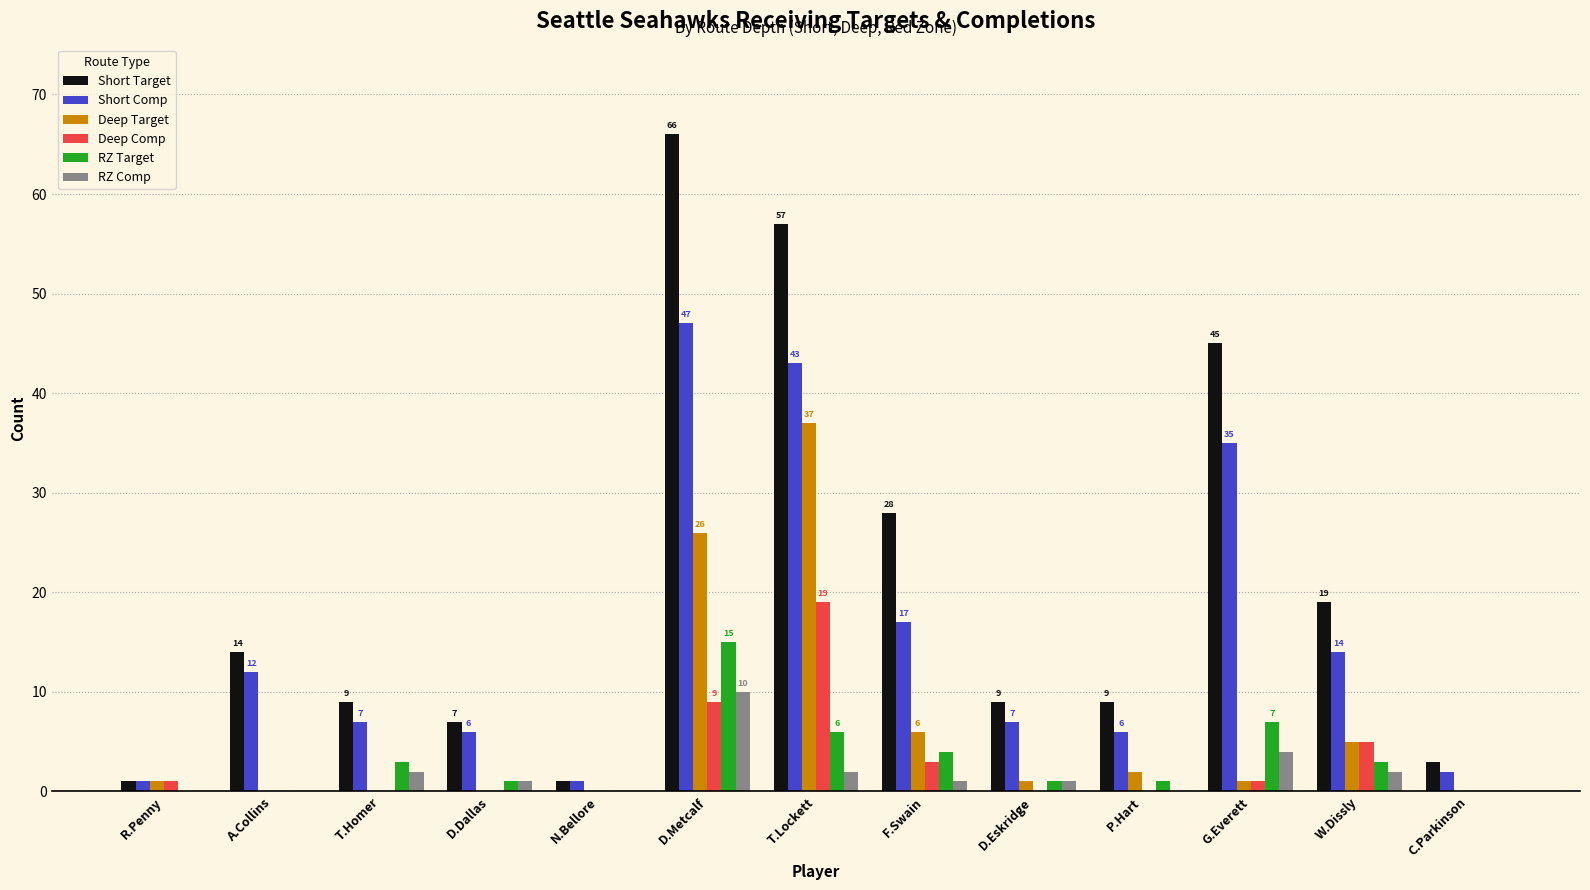

What are all the series names shown in the legend?

Short Target, Short Comp, Deep Target, Deep Comp, RZ Target, RZ Comp